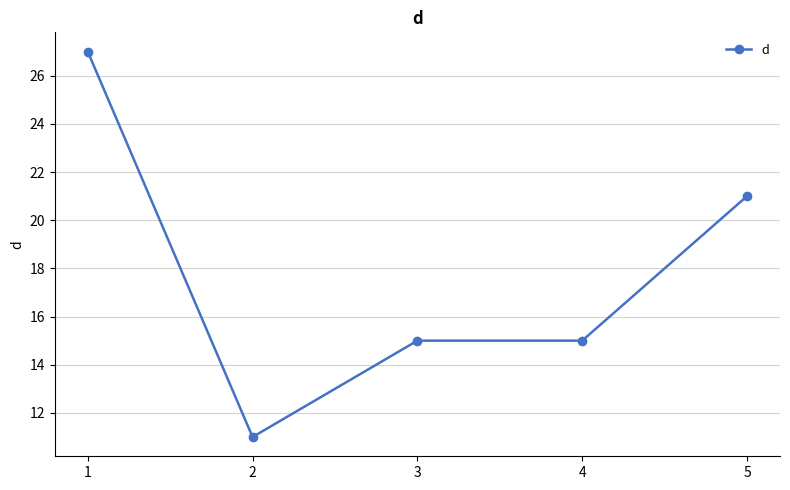

How many series are shown in this chart?

1